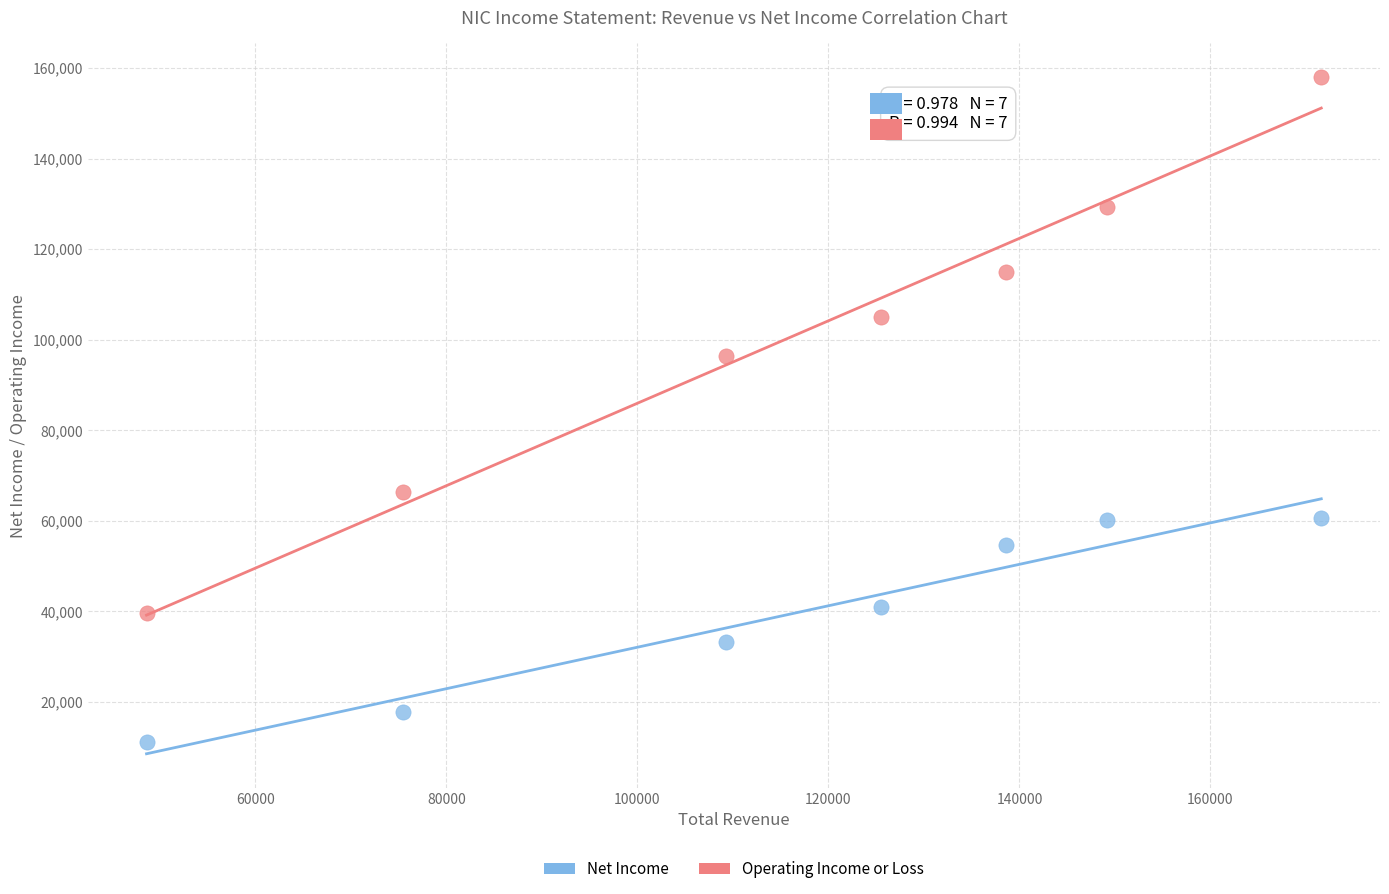

In the Operating Income or Loss series, what Y value is closest to 98800?

96400